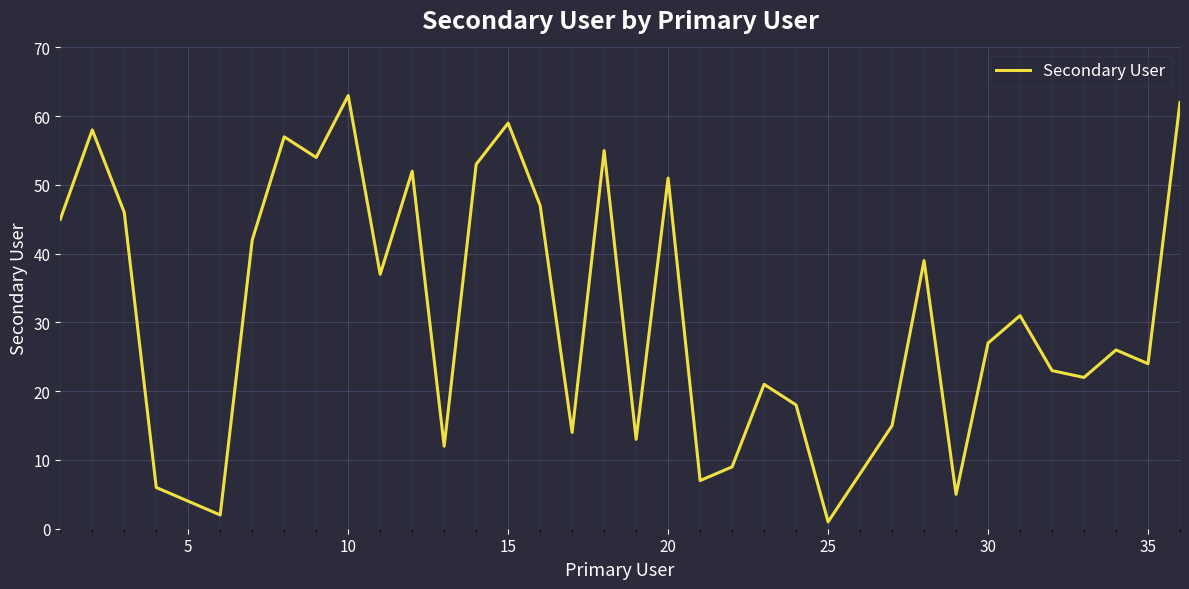

What is the maximum value shown in the chart?

63